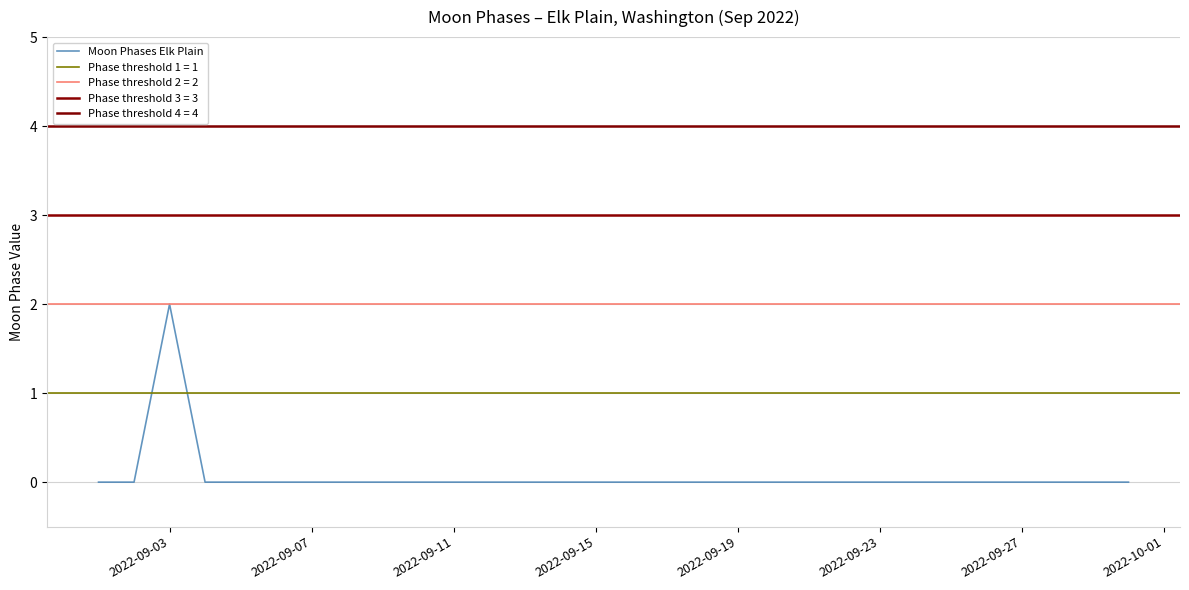

How many points are higher than both their immediate neighbors (excluding endpoints)?

1